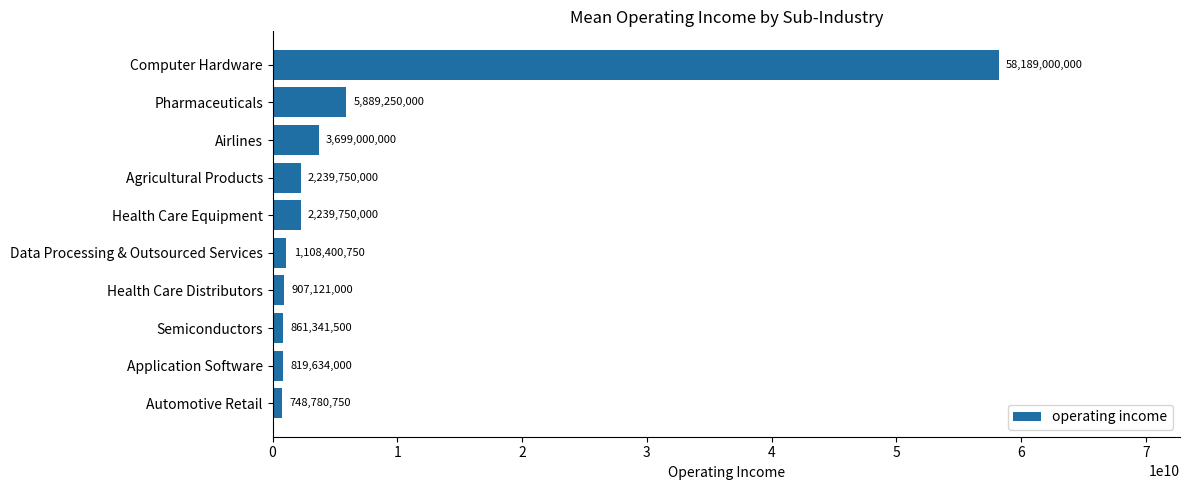

What is the difference between the second highest and second lowest values?

5069616000